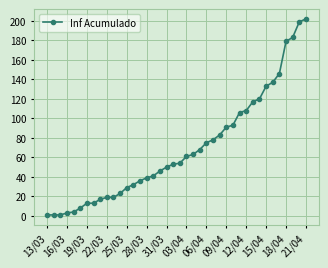

What is the difference between the maximum and minimum values?

201